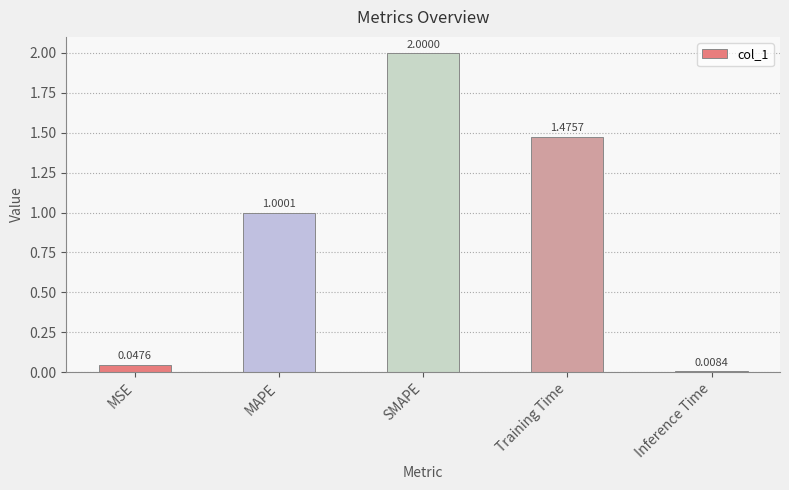

How many bars are there in total?

5